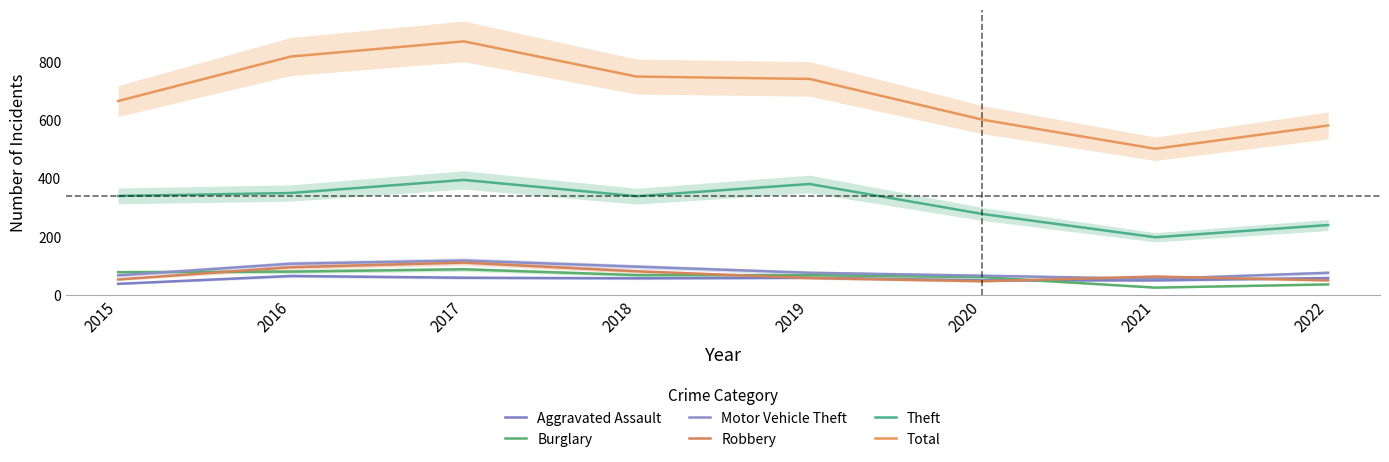

At which label does Aggravated Assault first exceed 59?

2016